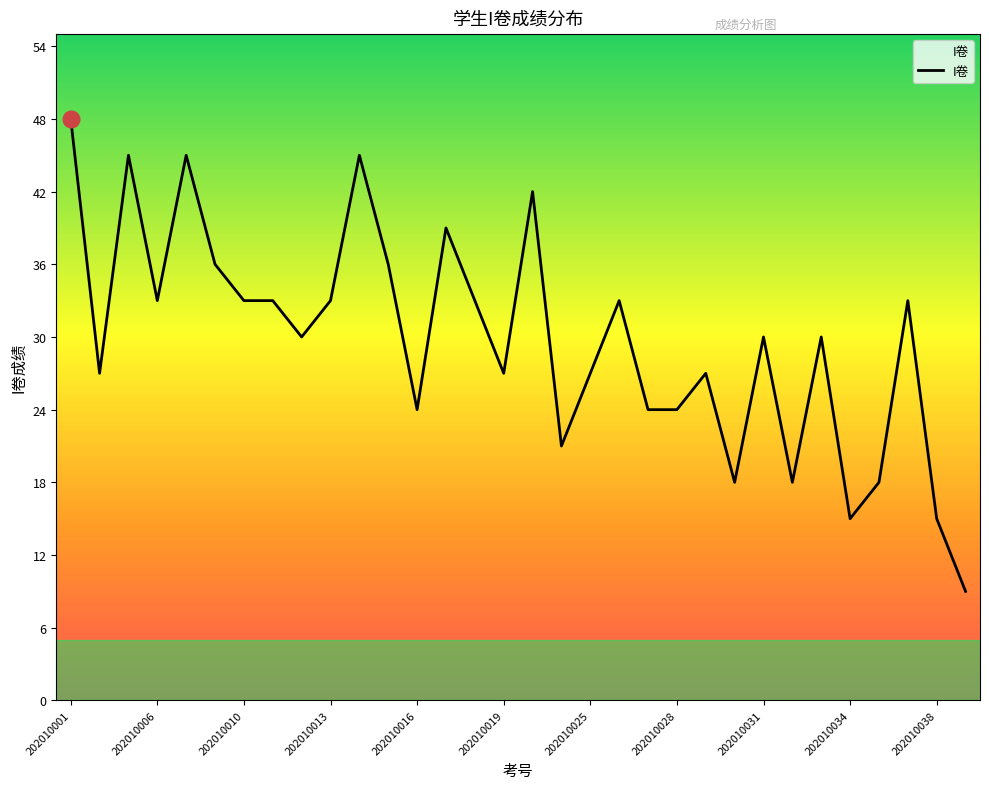

What is the minimum value shown in the chart?

9